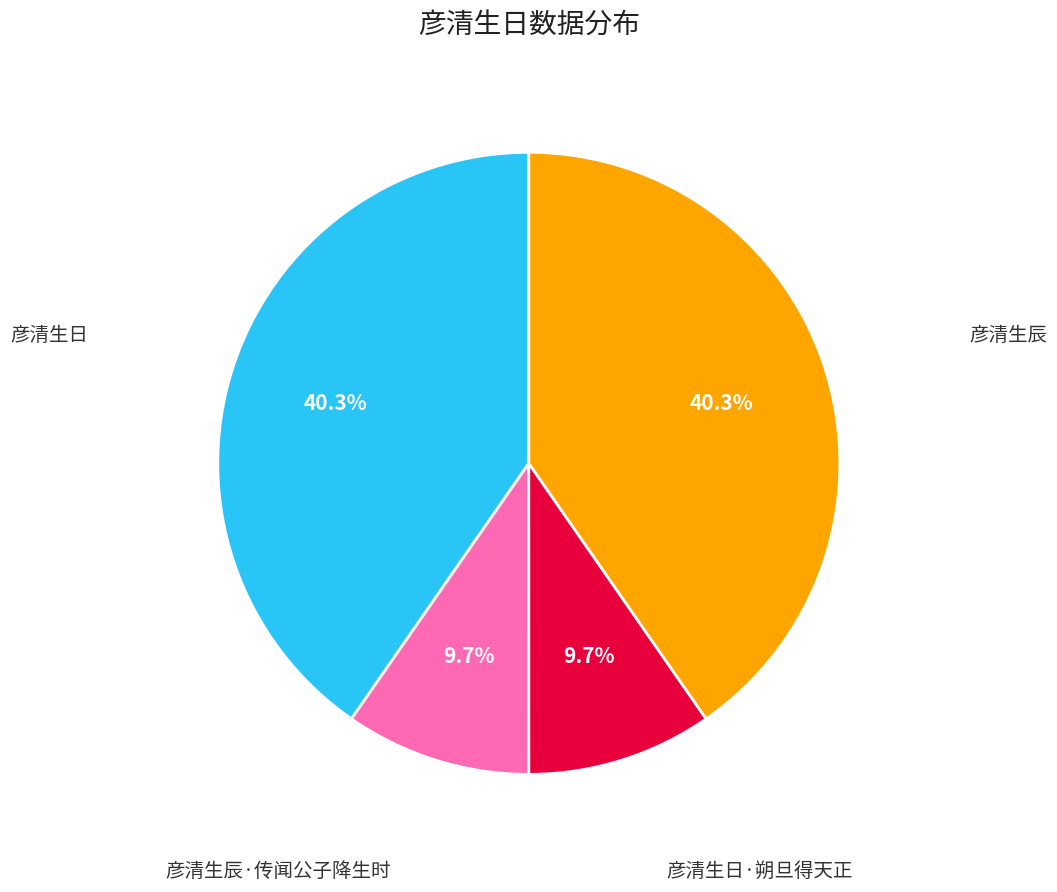

Is there a majority slice in this chart?

No